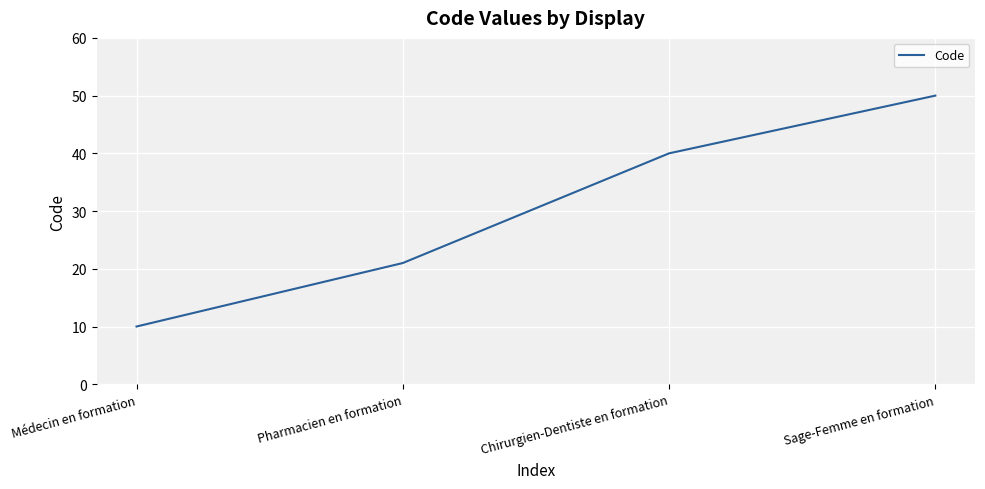

What is the approximate value at Sage-Femme en formation?

50